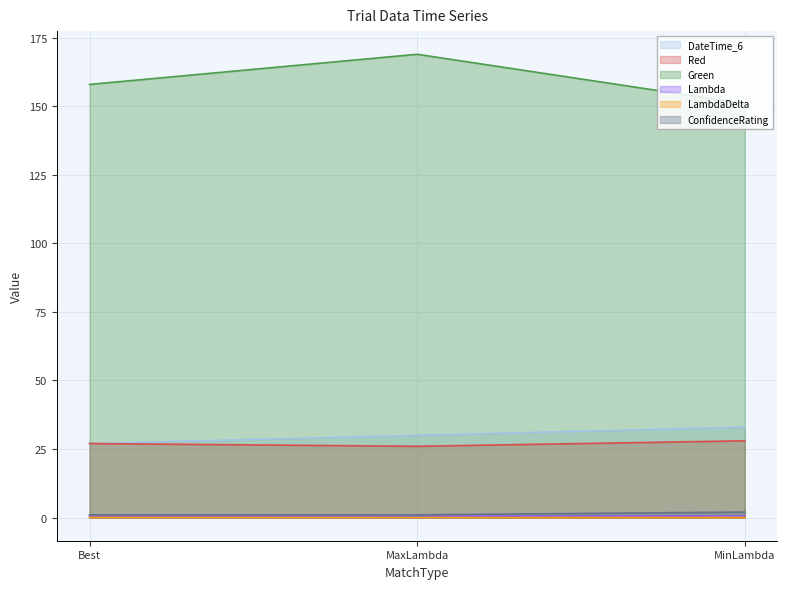

Does the chart display data point markers on the line(s)?

No